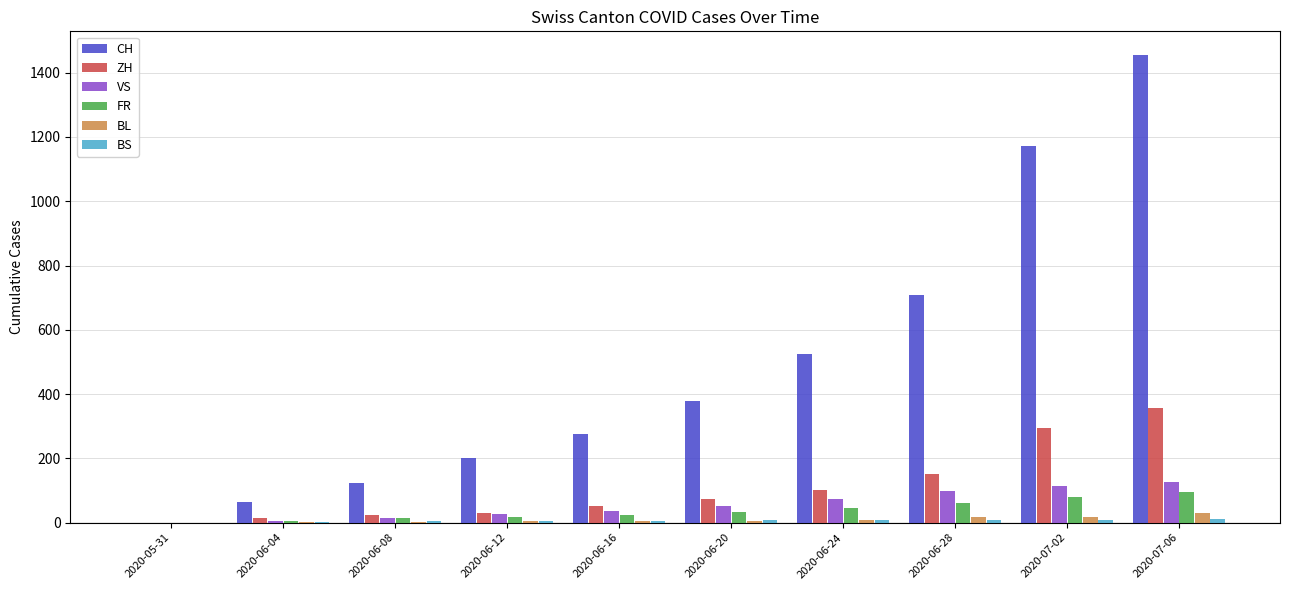

At which category does the chart reach its peak across all series?

2020-07-06